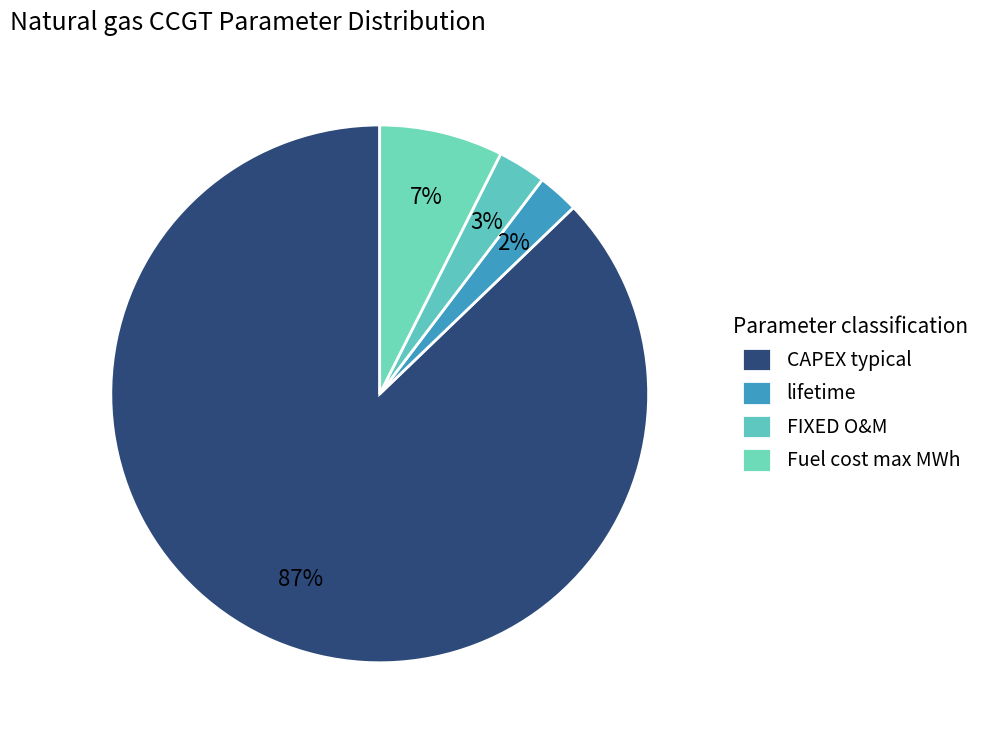

Which category accounts for the majority?

CAPEX typical